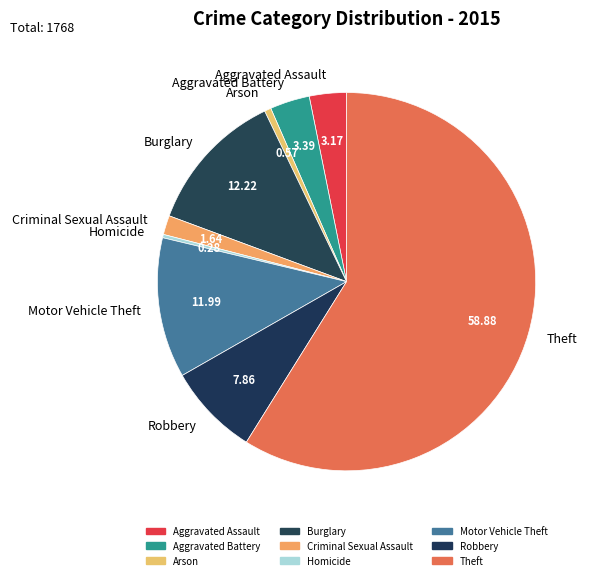

How many slices are in this pie chart?

9